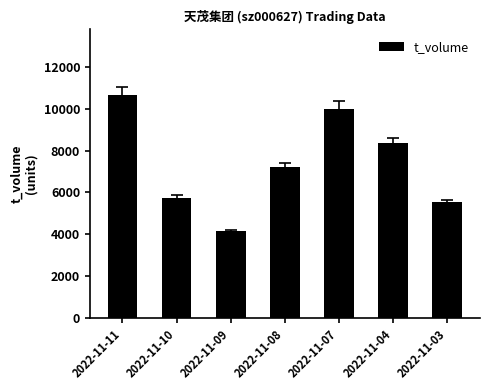

Between 2022-11-11 and 2022-11-09, which is larger?

2022-11-11